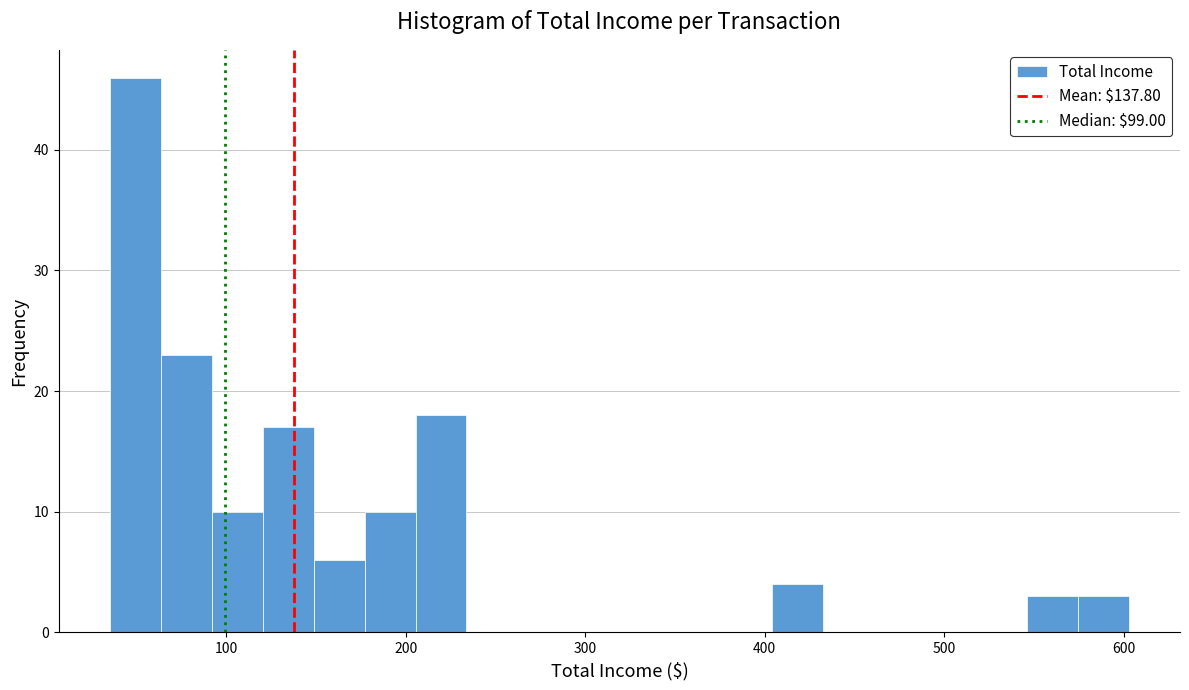

Read against the x-axis, roughly where is the centre of the tallest bar?

50